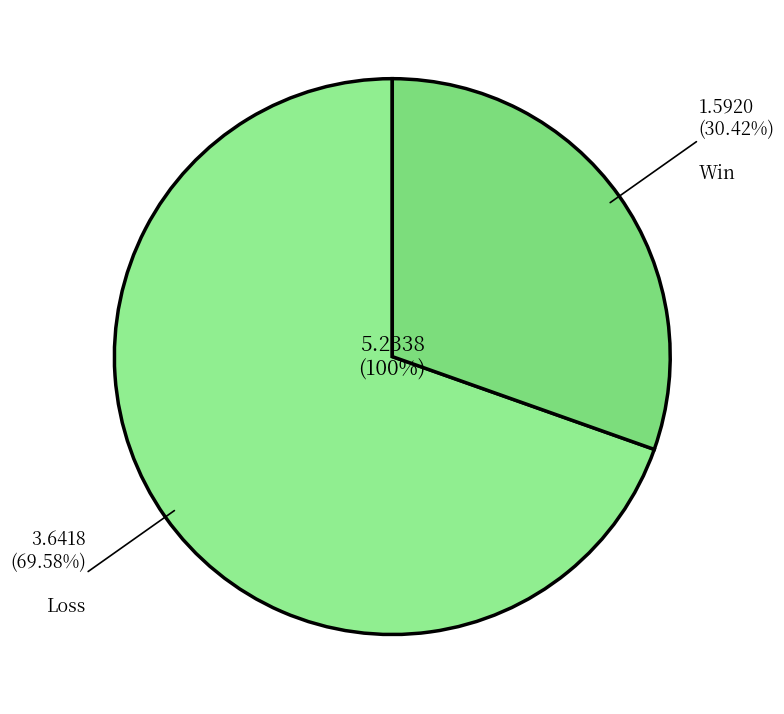

To the nearest percent, what percentage of the pie is 1?

30%